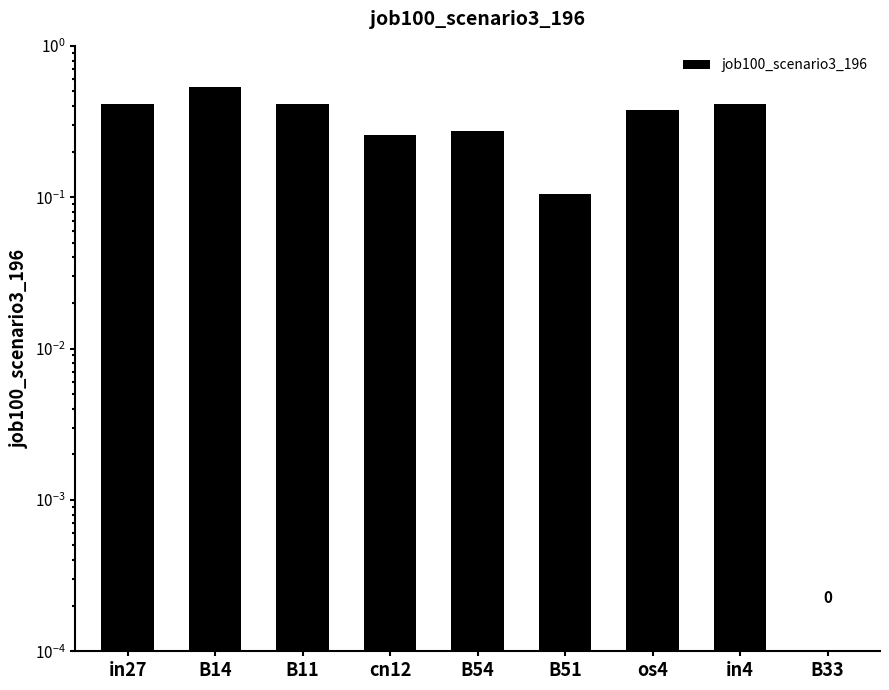

What is the difference between the second highest and minimum values?

0.4